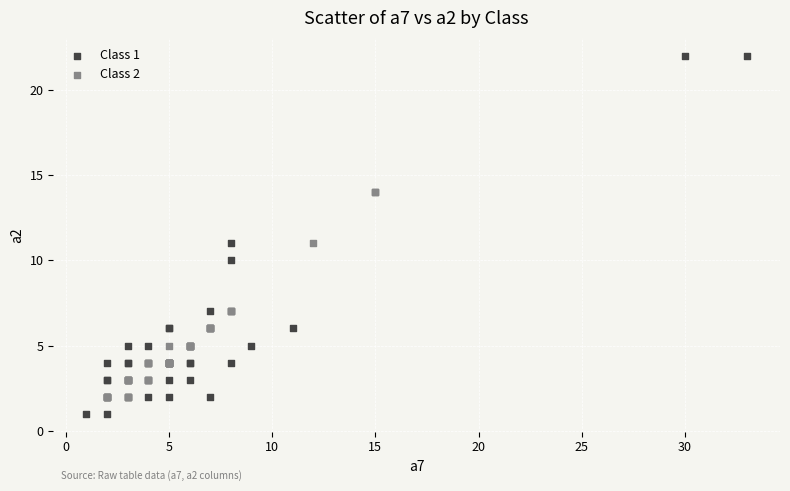

Which series has the largest Y range (max minus min)?

Class 1